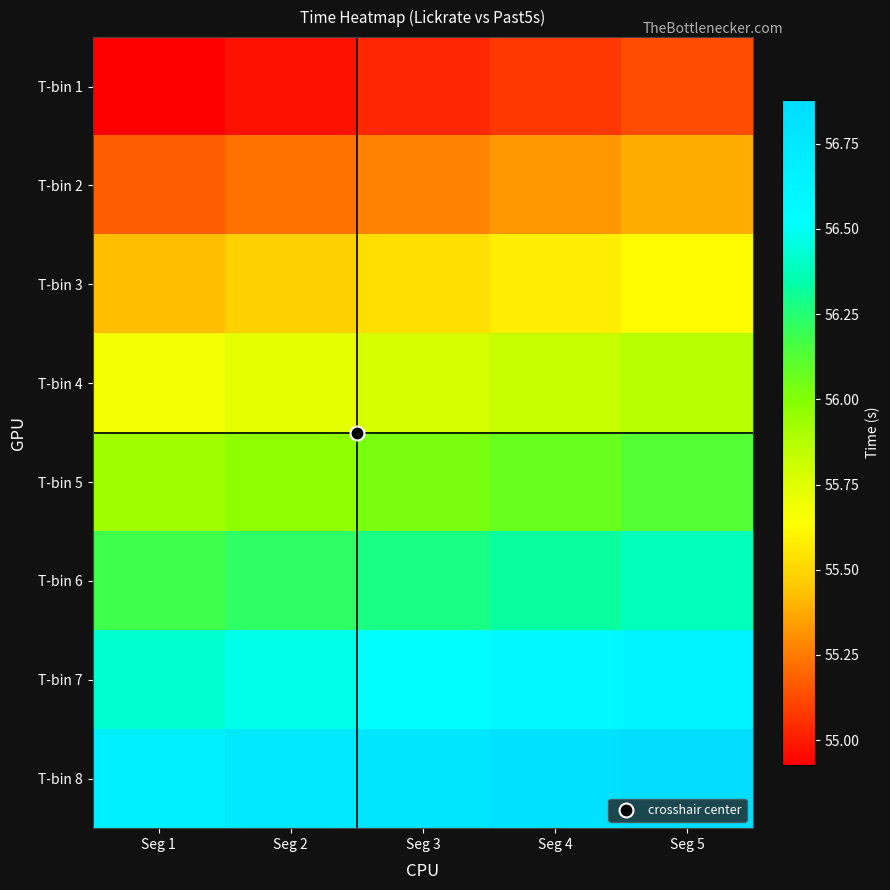

Reading right to left, transcribe all the data shown in this chart.

T-bin 1: Seg 5=55.1	Seg 4=55.1	Seg 3=55.0	Seg 2=55.0	Seg 1=54.9
T-bin 2: Seg 5=55.4	Seg 4=55.3	Seg 3=55.3	Seg 2=55.2	Seg 1=55.2
T-bin 3: Seg 5=55.6	Seg 4=55.6	Seg 3=55.5	Seg 2=55.5	Seg 1=55.4
T-bin 4: Seg 5=55.9	Seg 4=55.8	Seg 3=55.8	Seg 2=55.7	Seg 1=55.7
T-bin 5: Seg 5=56.1	Seg 4=56.1	Seg 3=56.0	Seg 2=56.0	Seg 1=55.9
T-bin 6: Seg 5=56.4	Seg 4=56.3	Seg 3=56.3	Seg 2=56.2	Seg 1=56.2
T-bin 7: Seg 5=56.6	Seg 4=56.6	Seg 3=56.5	Seg 2=56.5	Seg 1=56.4
T-bin 8: Seg 5=56.9	Seg 4=56.8	Seg 3=56.8	Seg 2=56.7	Seg 1=56.7